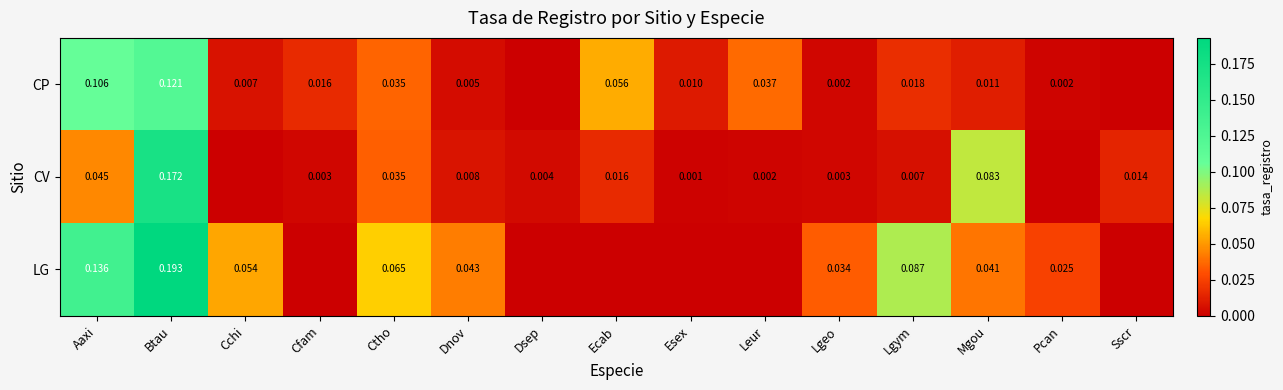

Which category has the highest value across all series?

Btau